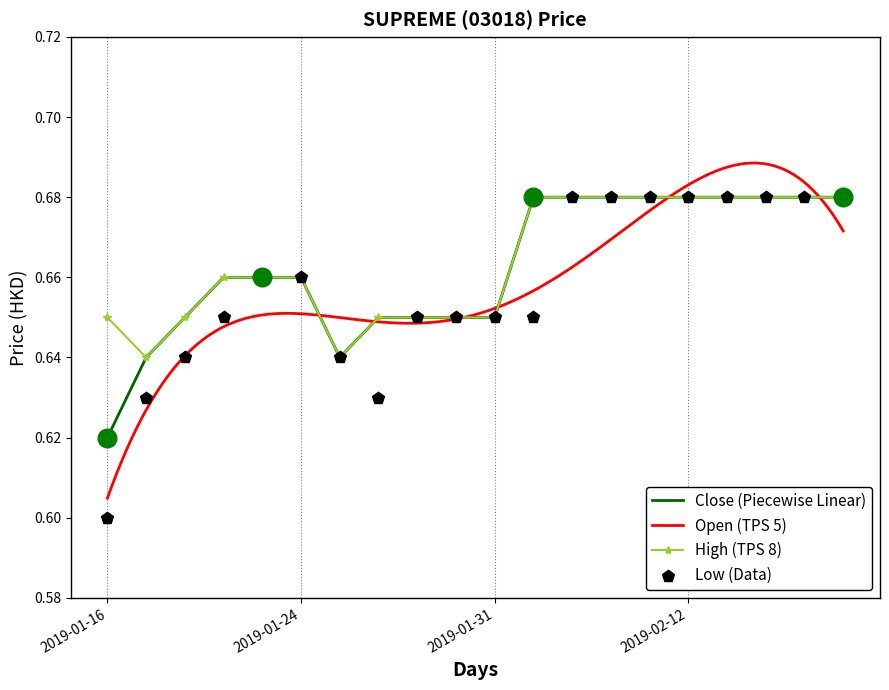

The value of Close (Piecewise Linear) at 2019-01-31 is 1.0. True or false?

False